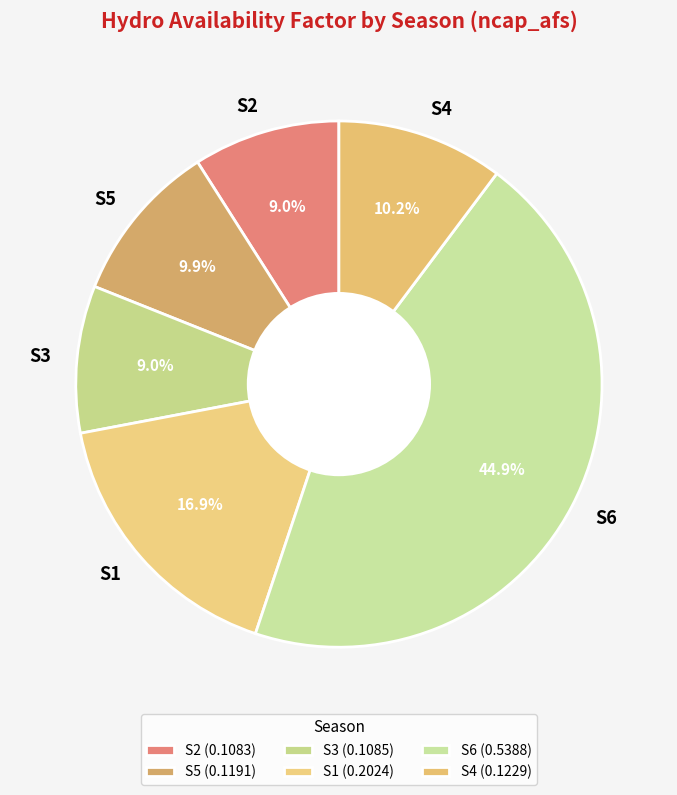

How many segments does this pie chart have?

6